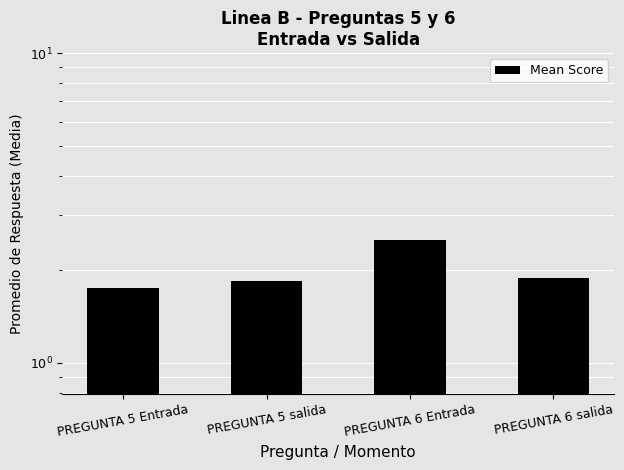

What is the value of the 2nd bar from the left?

1.8